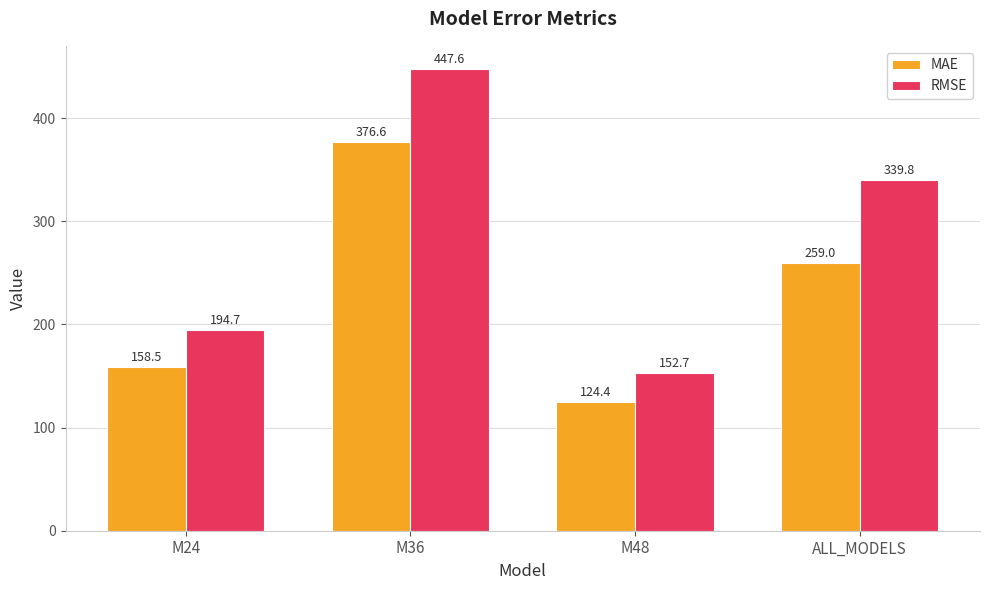

What is the difference between the maximum and minimum values in the RMSE series?

294.9